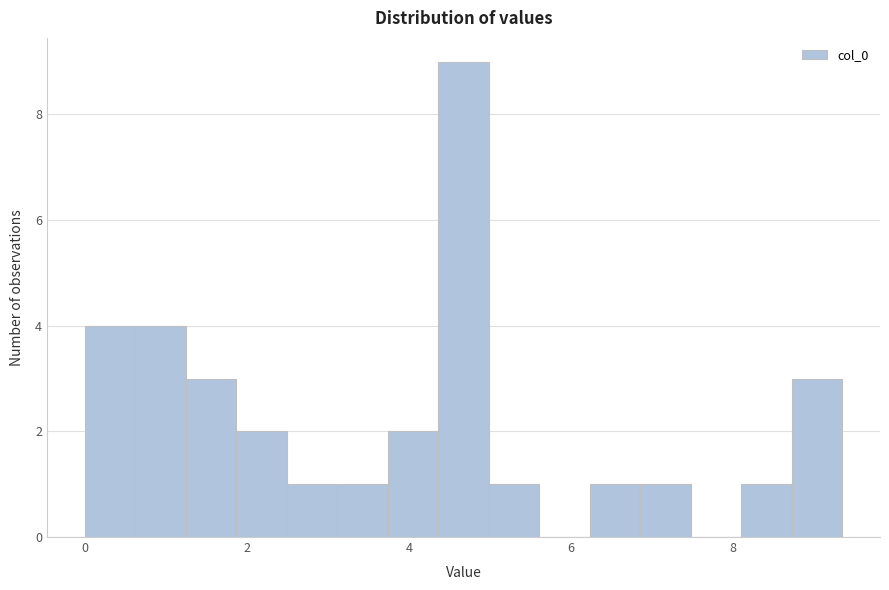

Read against the x-axis, roughly where is the centre of the tallest bar?

4.6